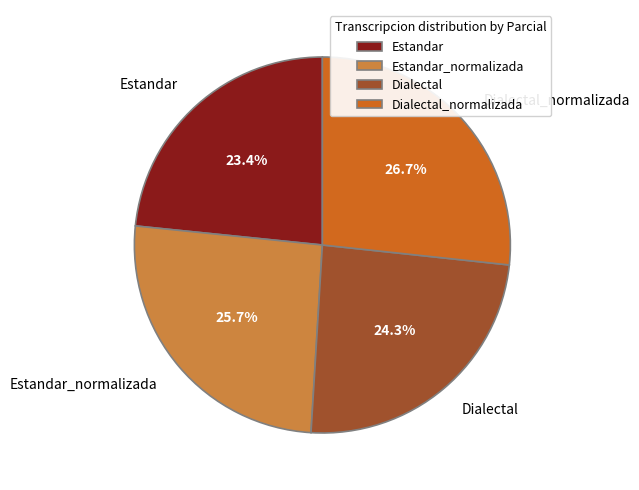

To the nearest percent, what is the difference between the largest and smallest slice percentages?

3%